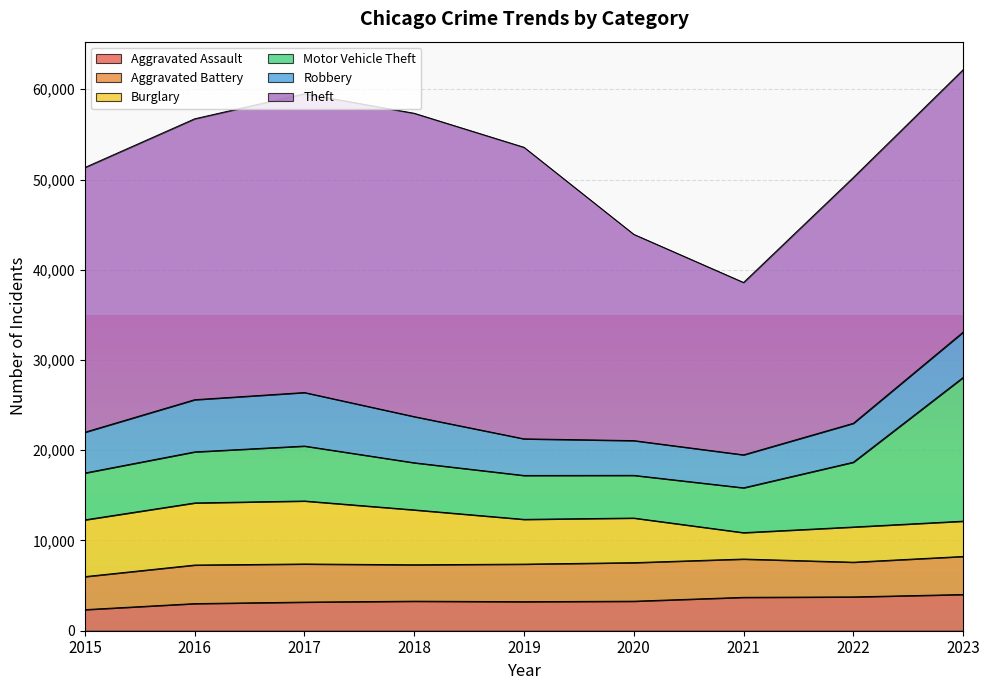

At which category does Burglary reach its first local peak?

2017